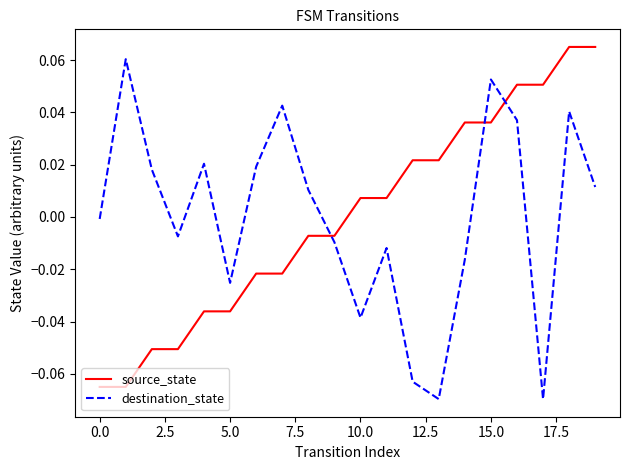

What are all the series names shown in the legend?

source_state, destination_state